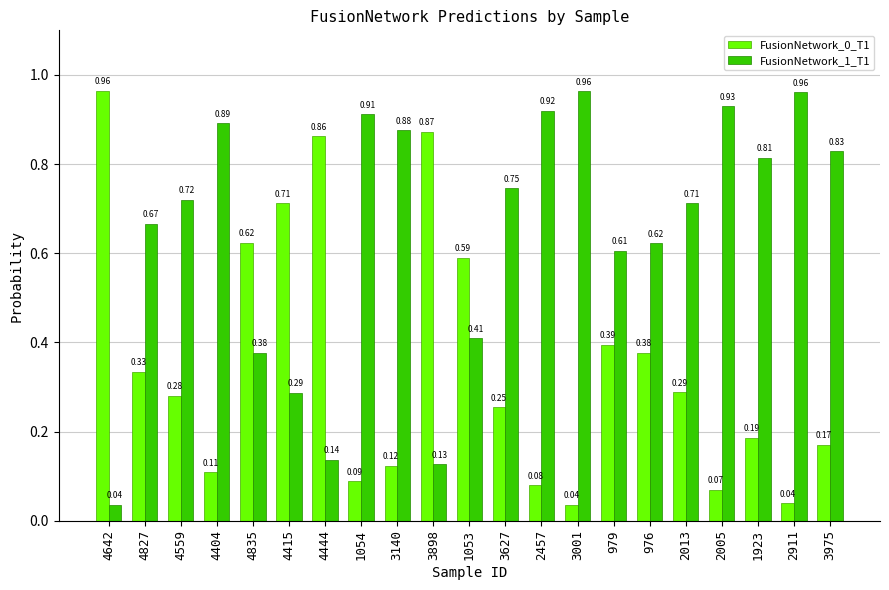

What is the label of the 19th bar from the right?

4559